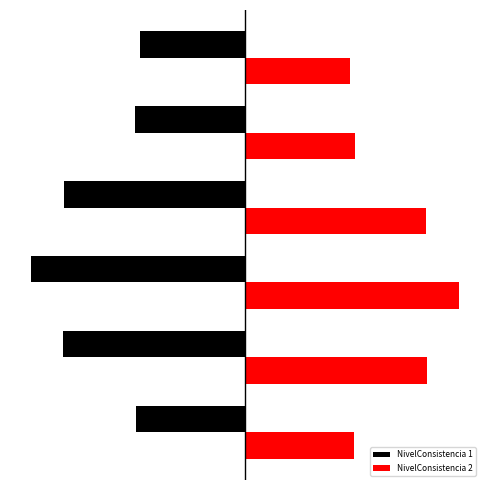

What are all the series names shown in the legend?

NivelConsistencia 1, NivelConsistencia 2